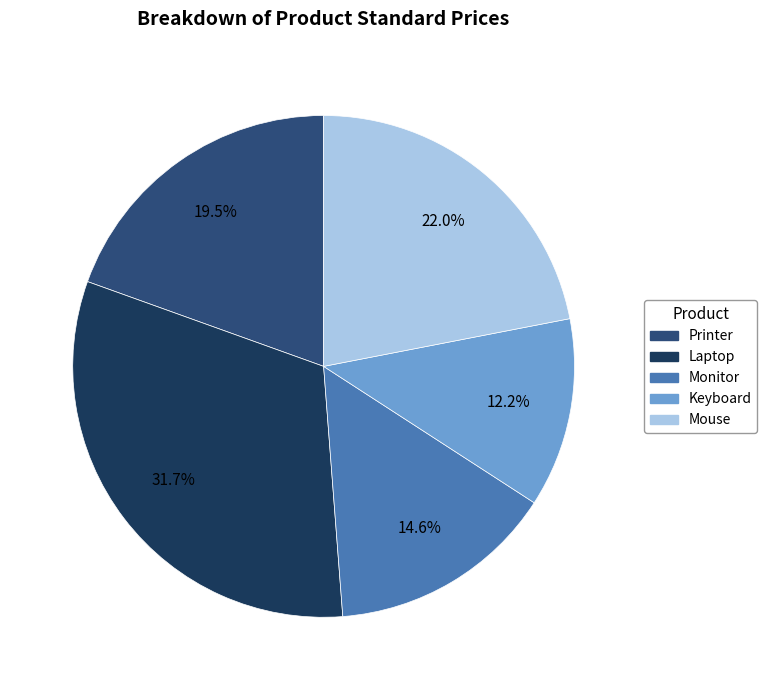

Is there a majority slice in this chart?

No